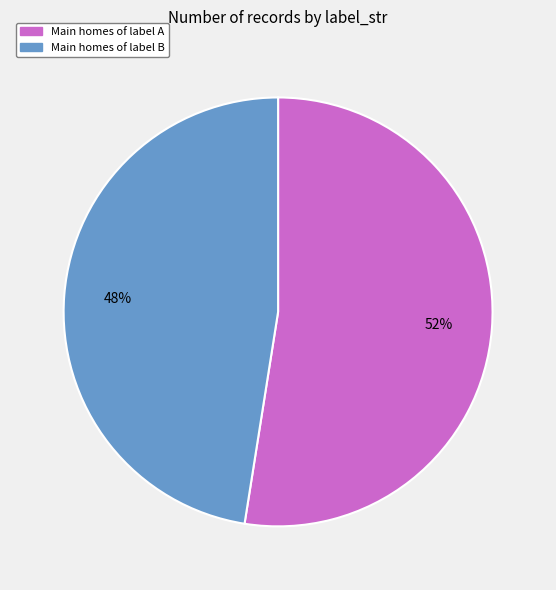

To the nearest percent, what is the average slice percentage?

50%